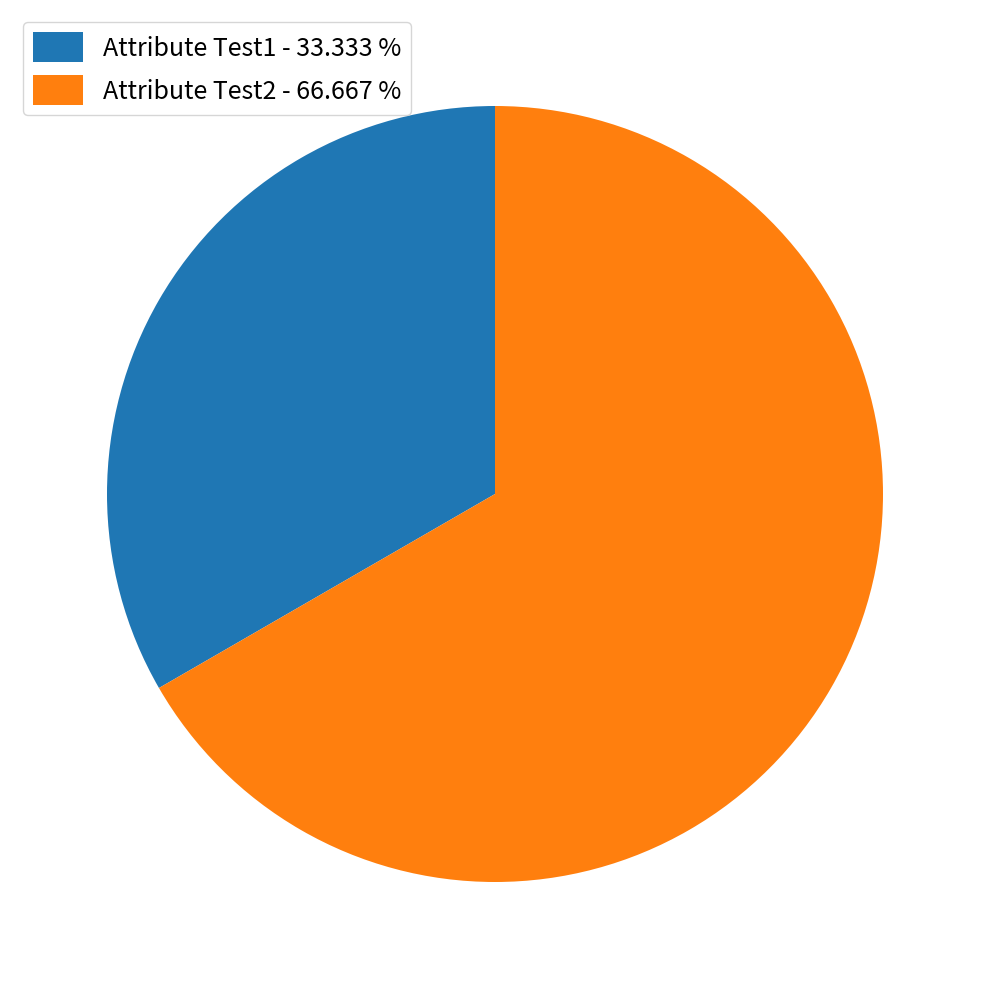

Rank the categories by value from lowest to highest.

Attribute Test1, Attribute Test2